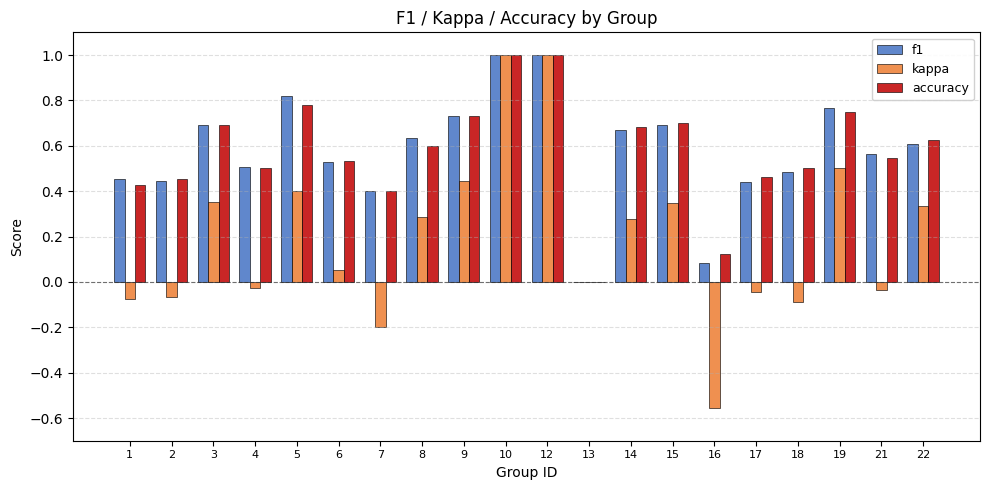

How many positive values does the accuracy series have?

19